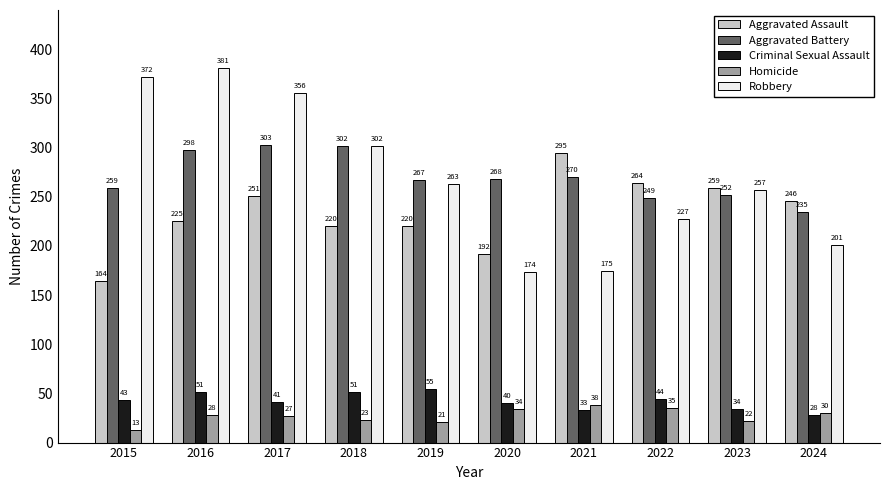

What is the difference between the Criminal Sexual Assault values at 2022 and 2020?

4